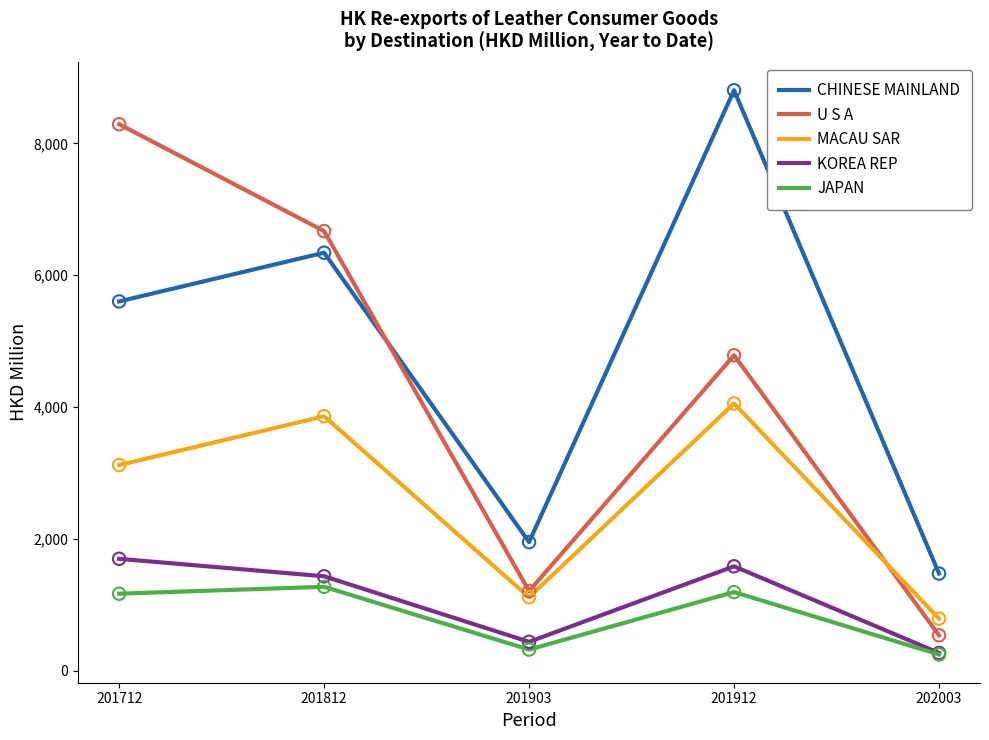

Is the value of KOREA REP at 201812 greater than the value of JAPAN at 202003?

Yes